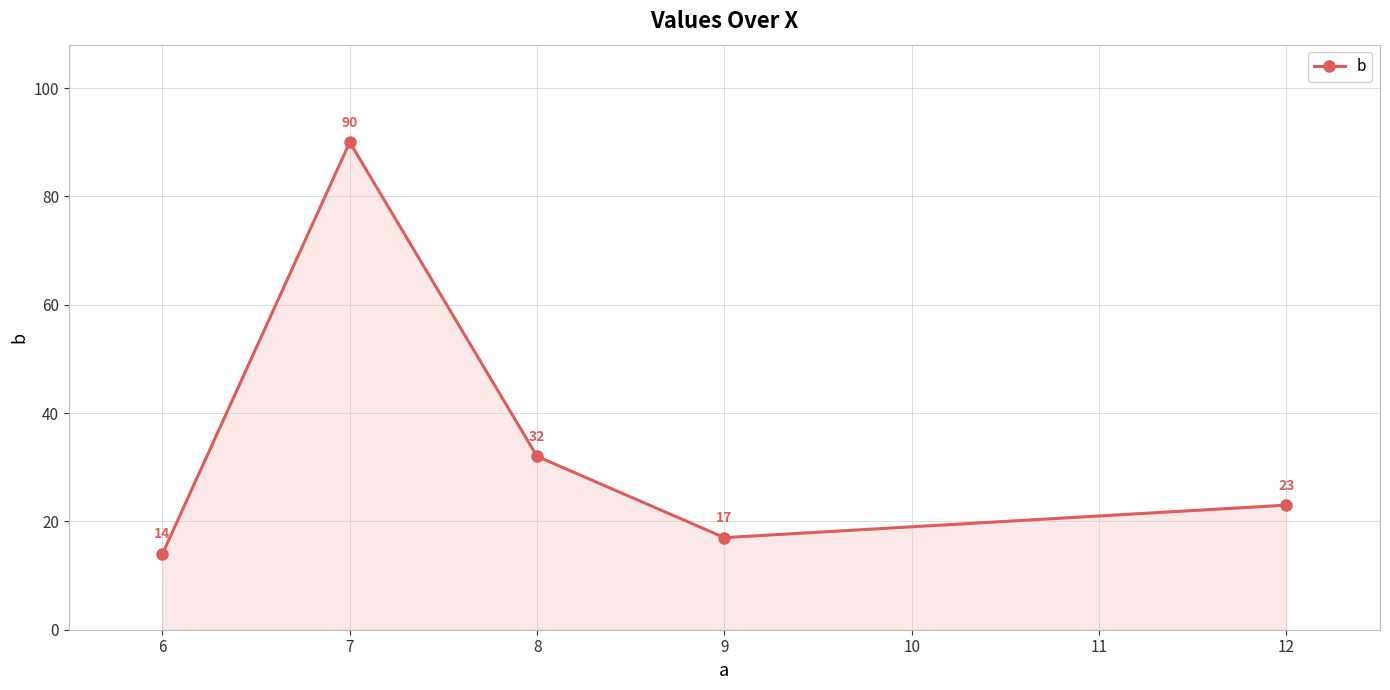

How many values are below 23?

2